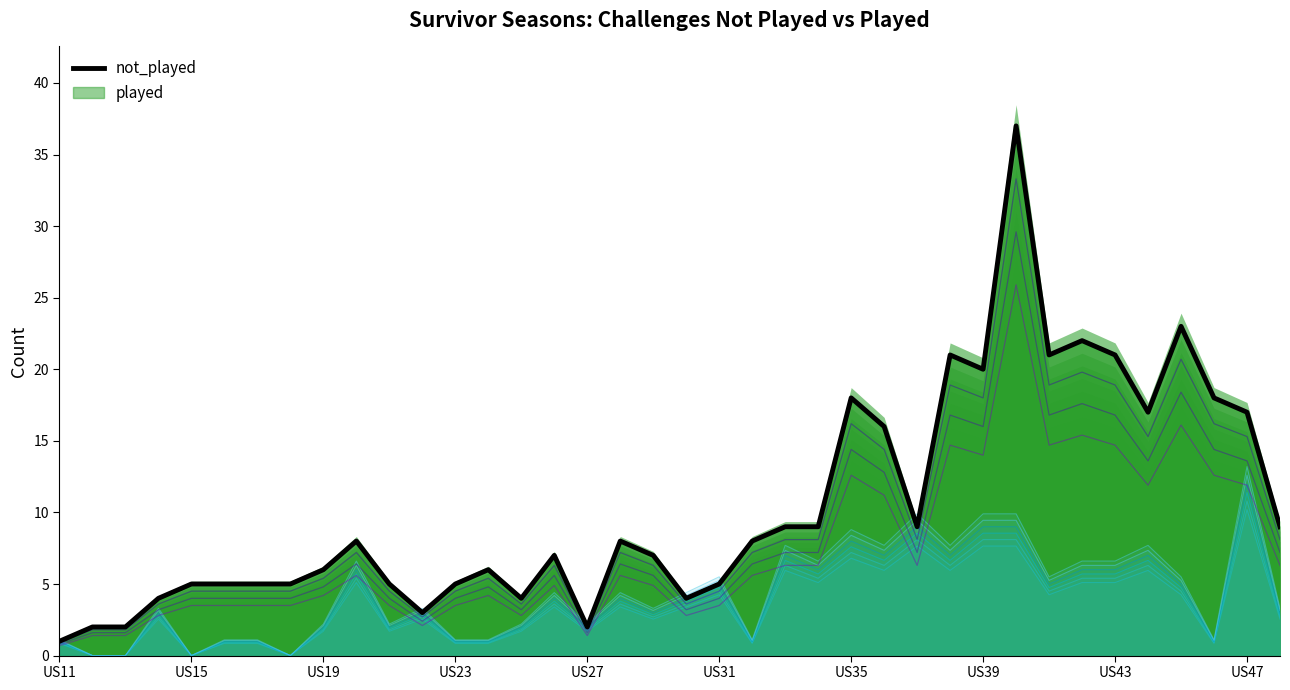

What is the value of the not_played point at the 36th from the left?

18.0